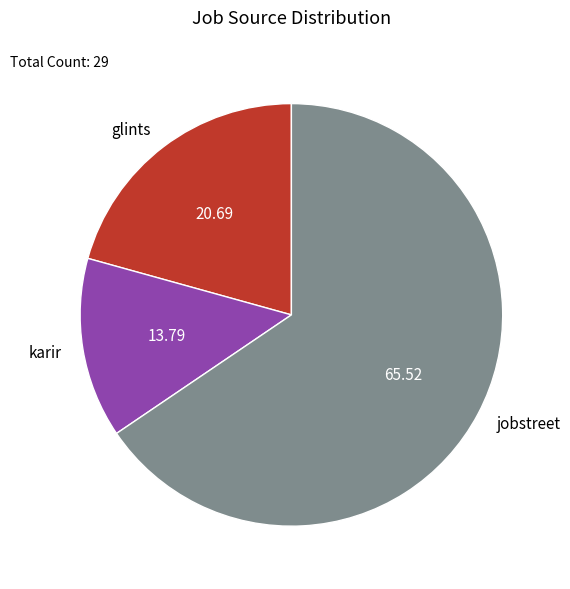

True or false: karir accounts for 8% of the total.

False